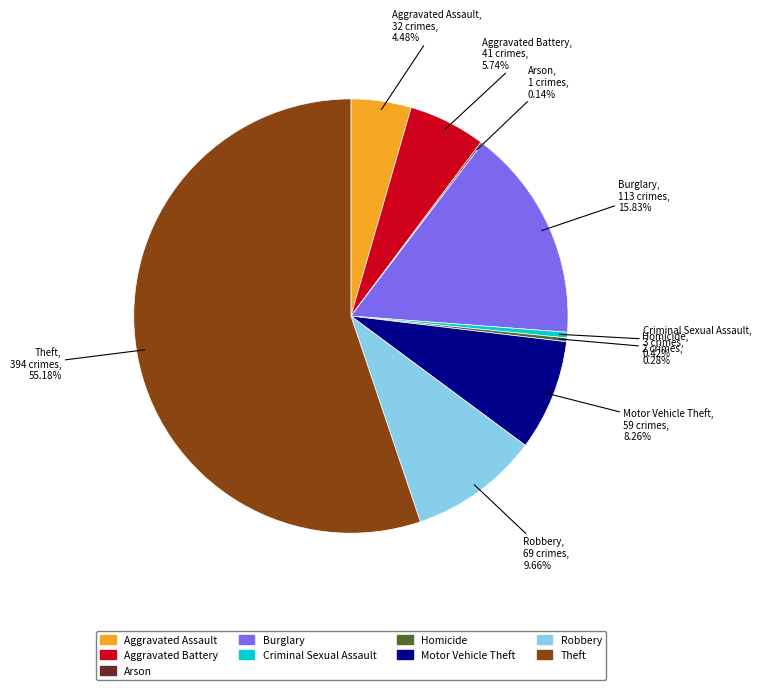

Does Theft represent more than half of the total?

Yes